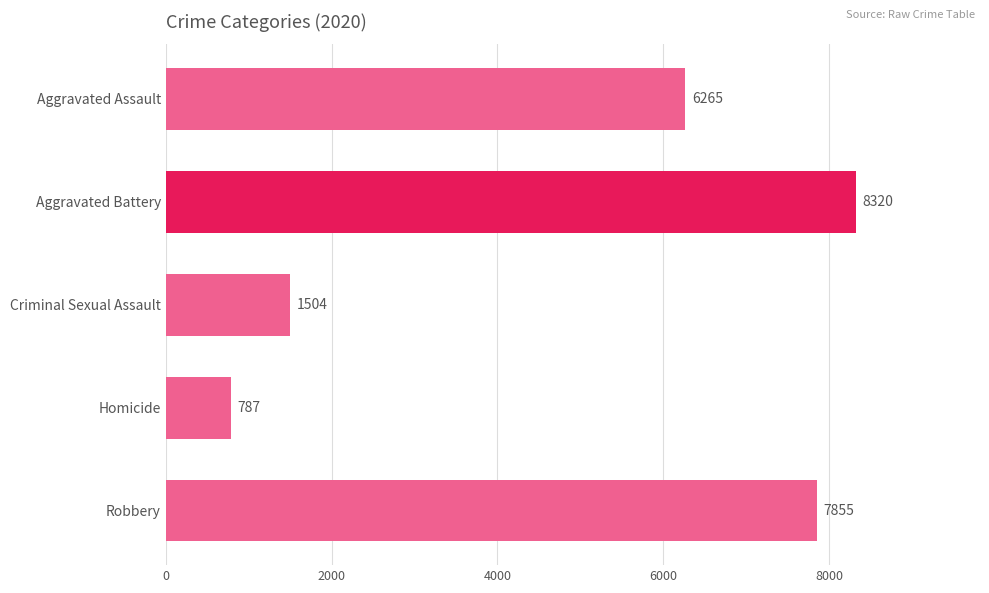

Read the value at Aggravated Battery, to the nearest 50.

8300